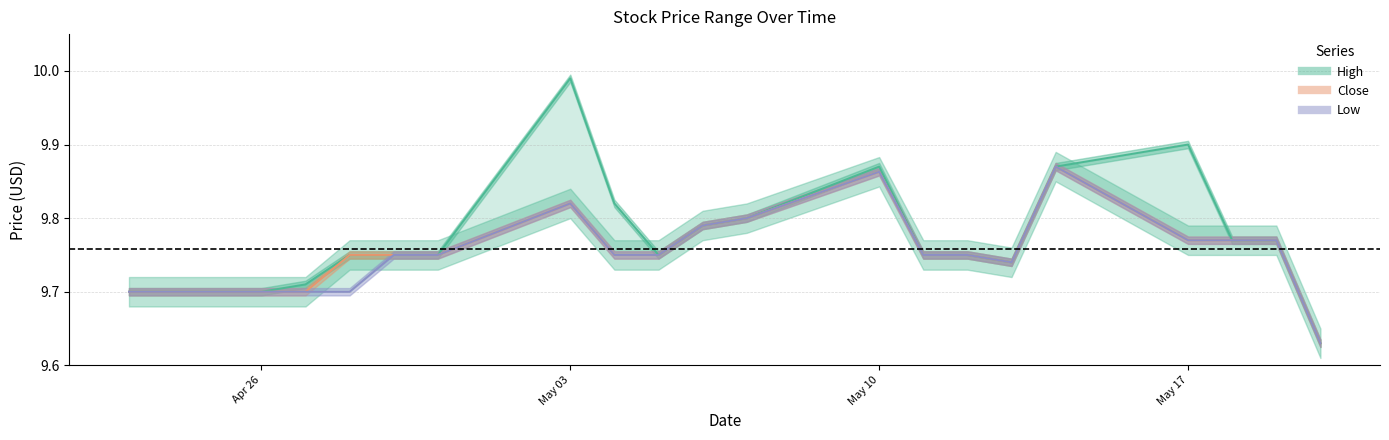

What is the value of the Close point at the 6th from the left?

9.8